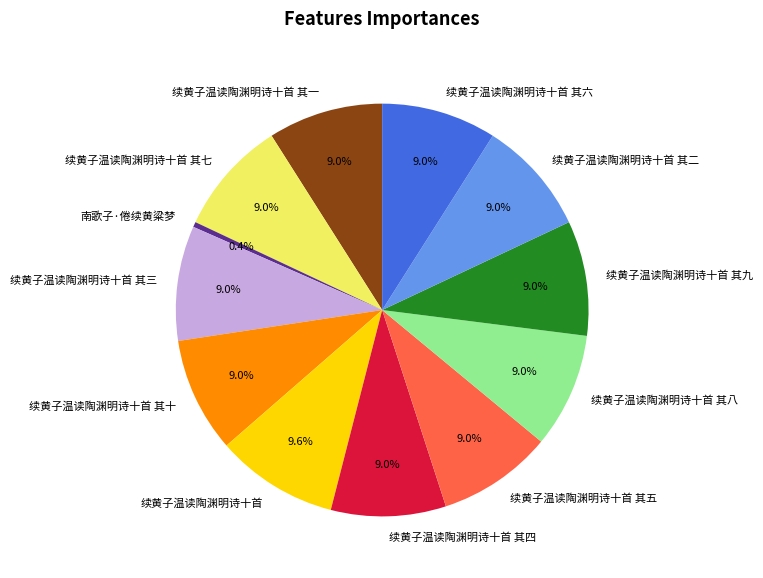

To the nearest percent, what percentage of the pie is 续黄子温读陶渊明诗十首 其十?

9%